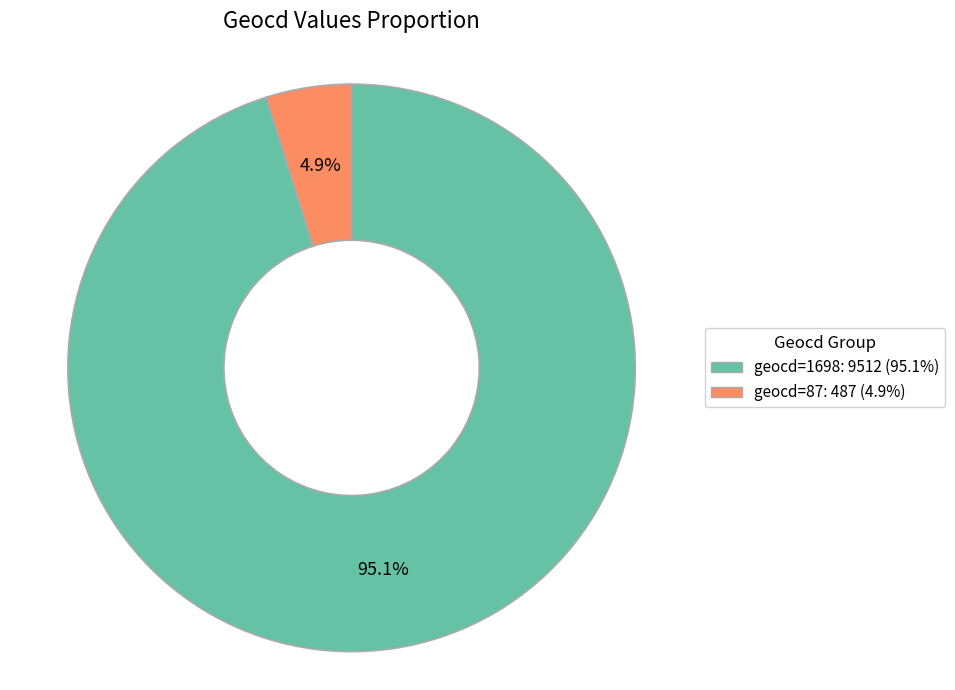

Which has a higher value, geocd=87: 487 (4.9%) or geocd=1698: 9512 (95.1%)?

geocd=1698: 9512 (95.1%)